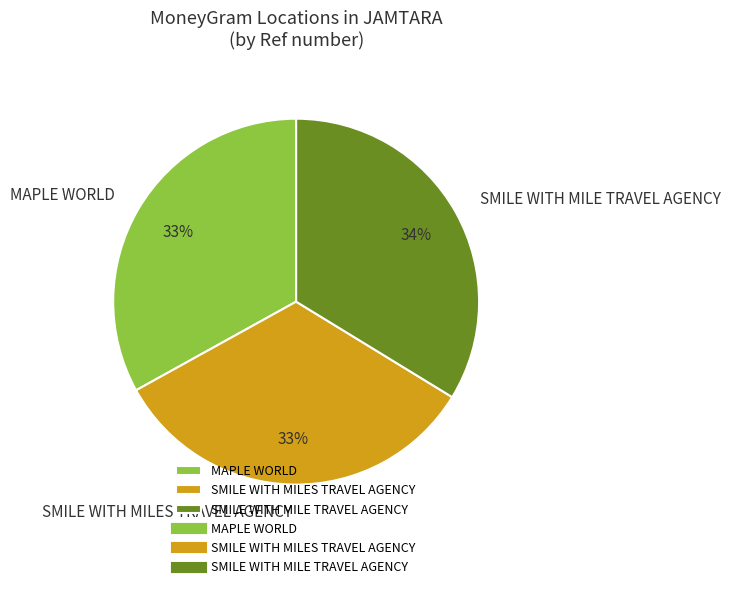

To the nearest percent, what percentage of the pie is MAPLE WORLD?

33%